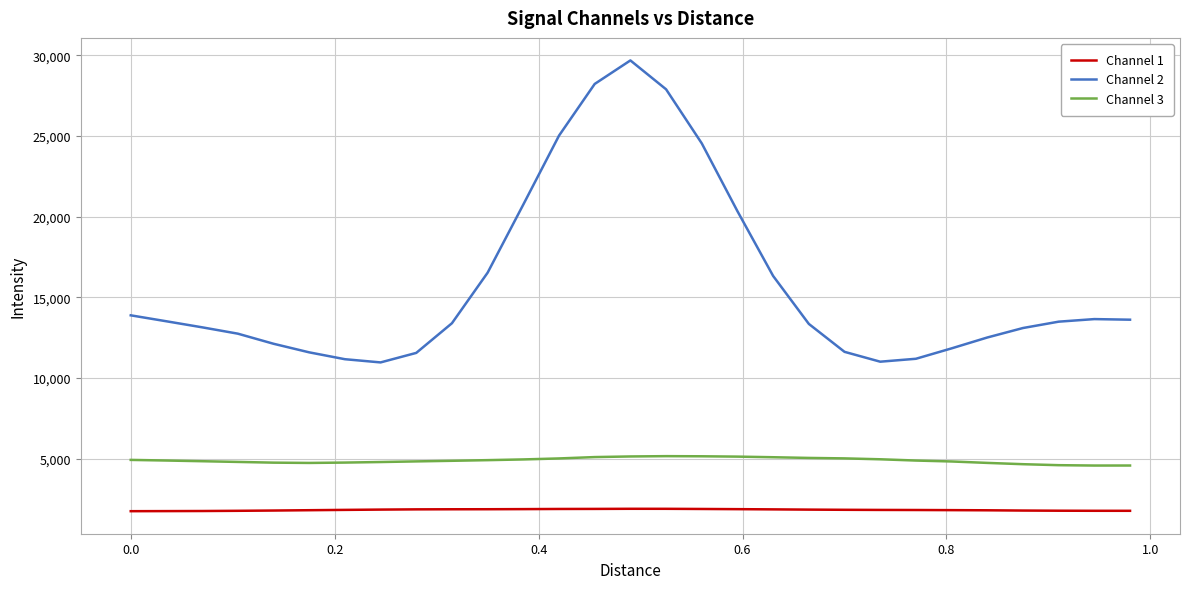

How many values in the Channel 1 series are below 1838?

14